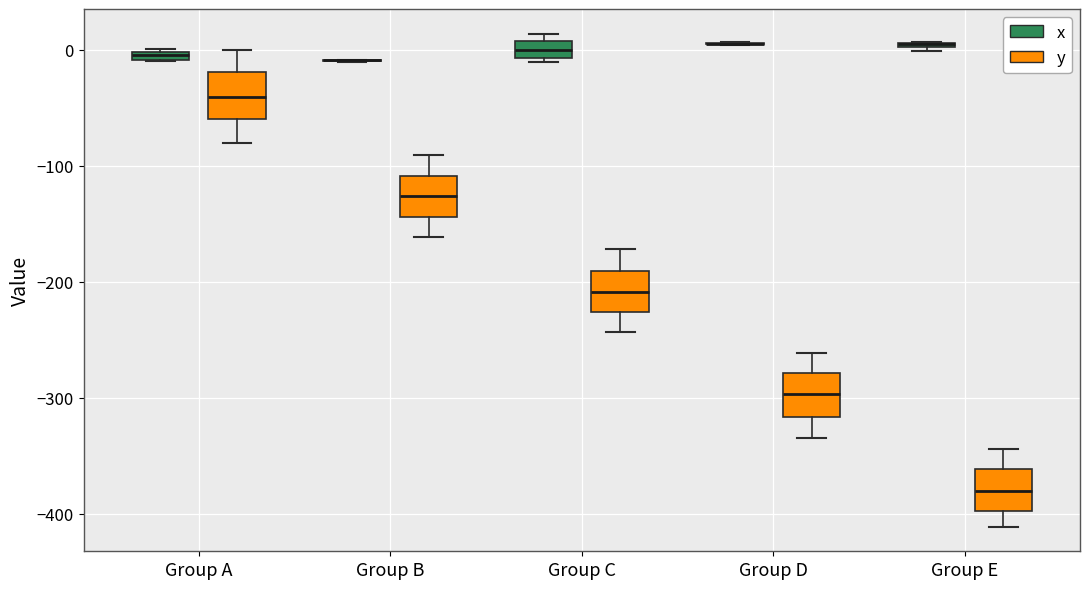

Where does the lower whisker of the box for Group C (y) end on the y-axis? The values are not printed on the chart, so give them approximately, as read against the axis.

-240